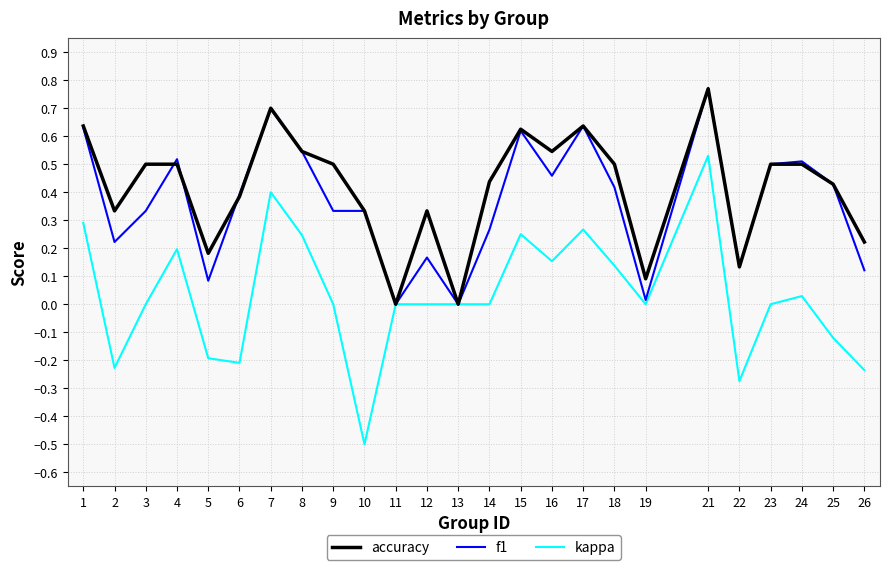

At which category does the chart reach its minimum across all series?

10